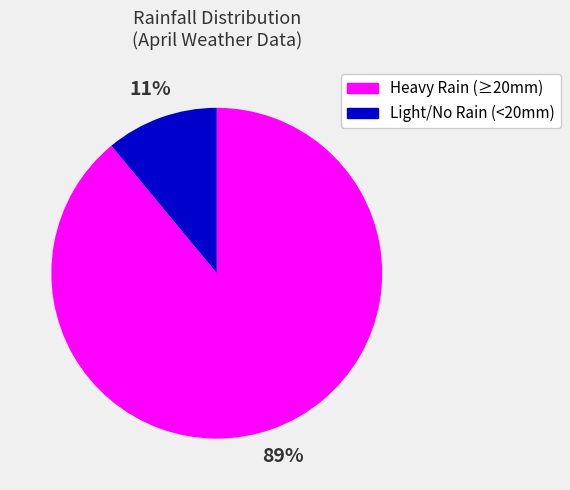

Is there any slice that represents more than half of the pie?

Yes